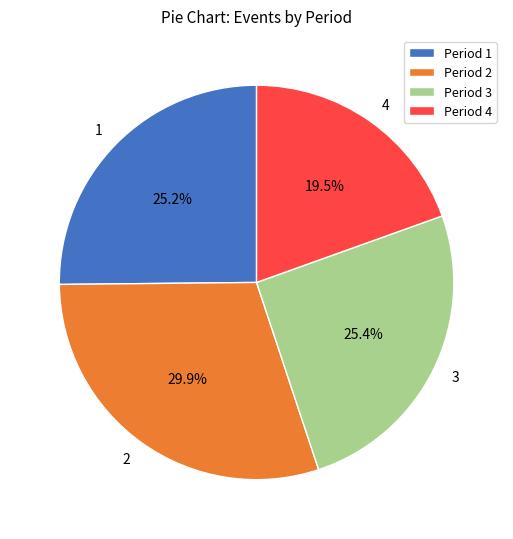

How many slices are in this pie chart?

4